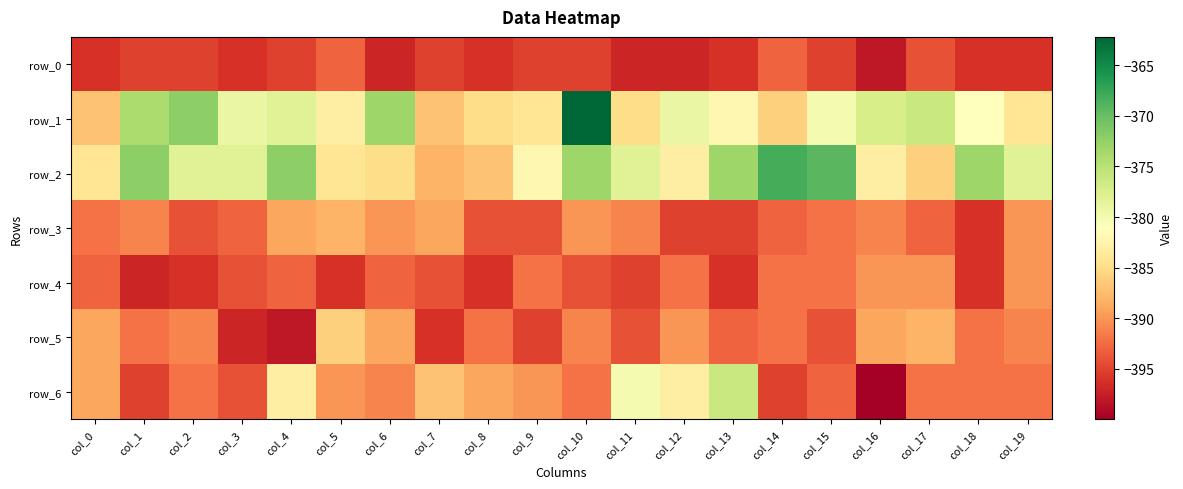

Rank the categories by row_5 value from lowest to highest.

col_4, col_3, col_7, col_9, col_15, col_11, col_13, col_18, col_14, col_1, col_8, col_2, col_10, col_19, col_12, col_0, col_6, col_16, col_17, col_5